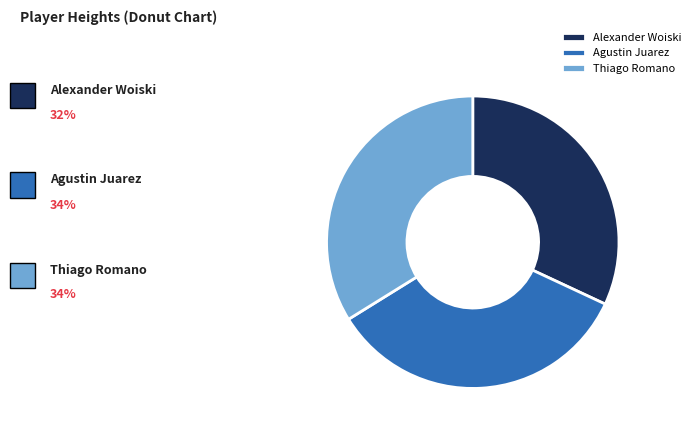

Count the number of slices in the pie.

3